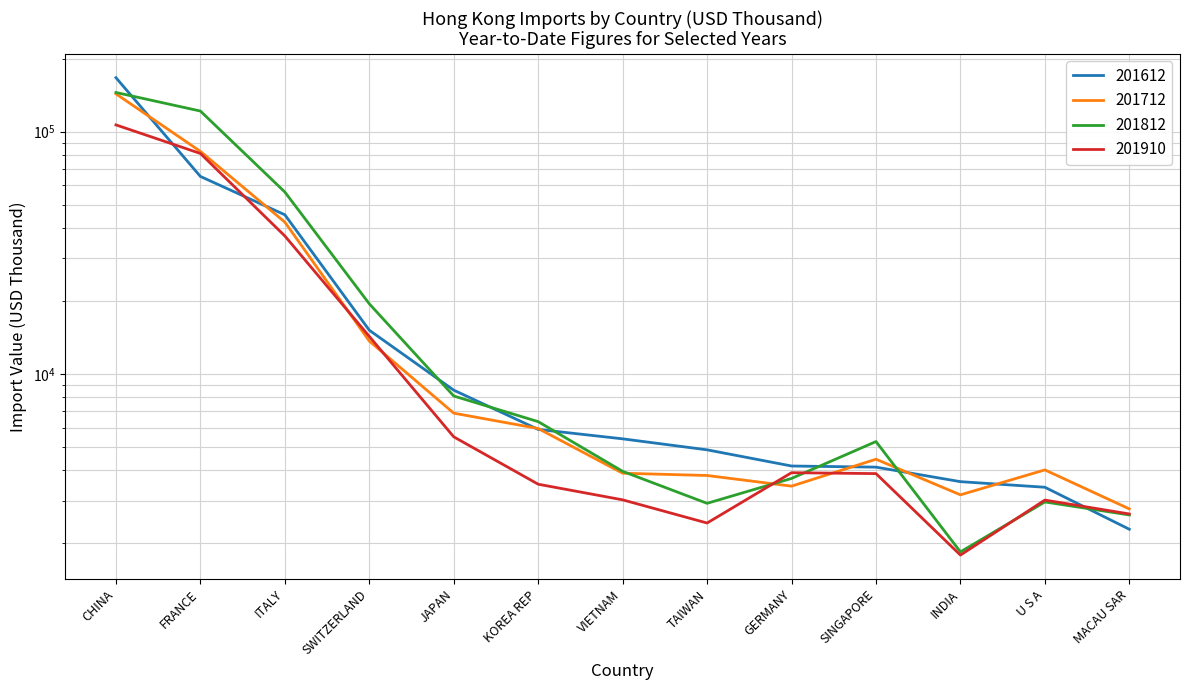

What is the minimum value for 201812?

1840.7